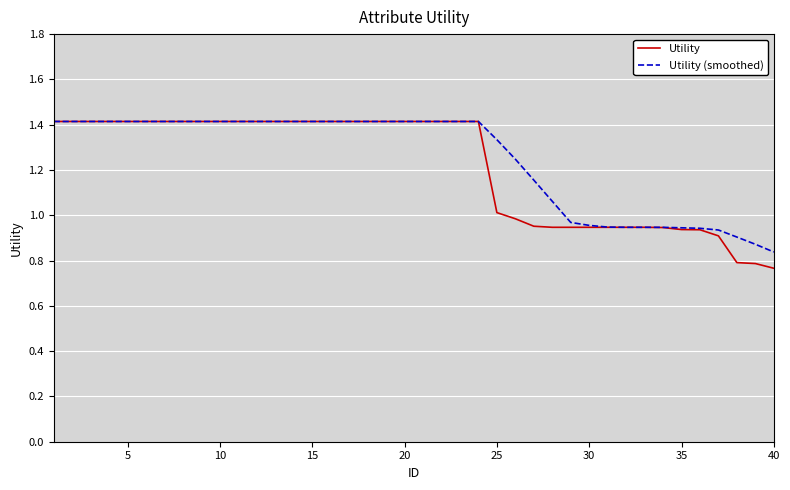

Which series has the widest spread of values?

Utility